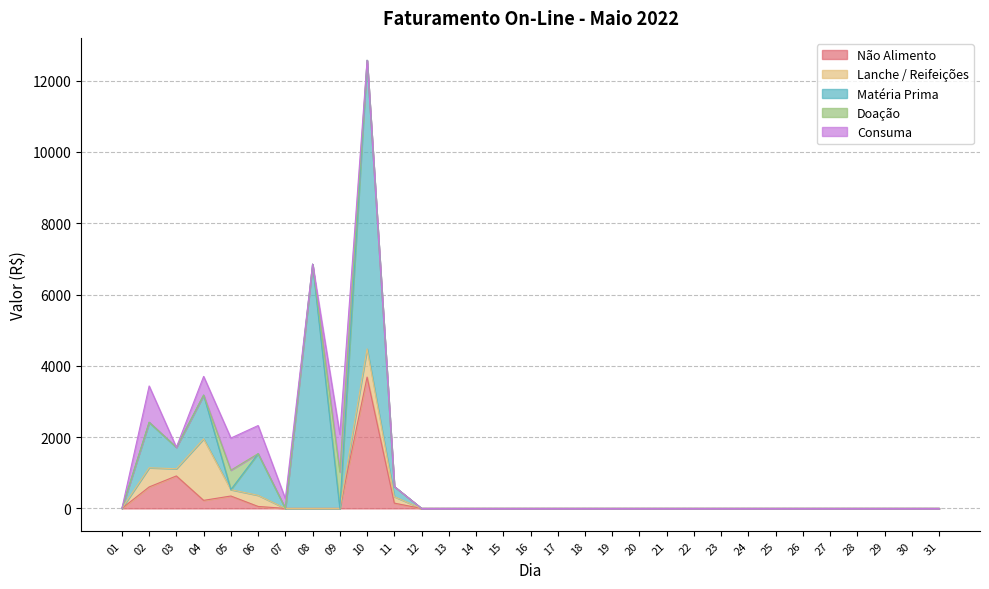

Which has a higher value, 12 or 04?

04